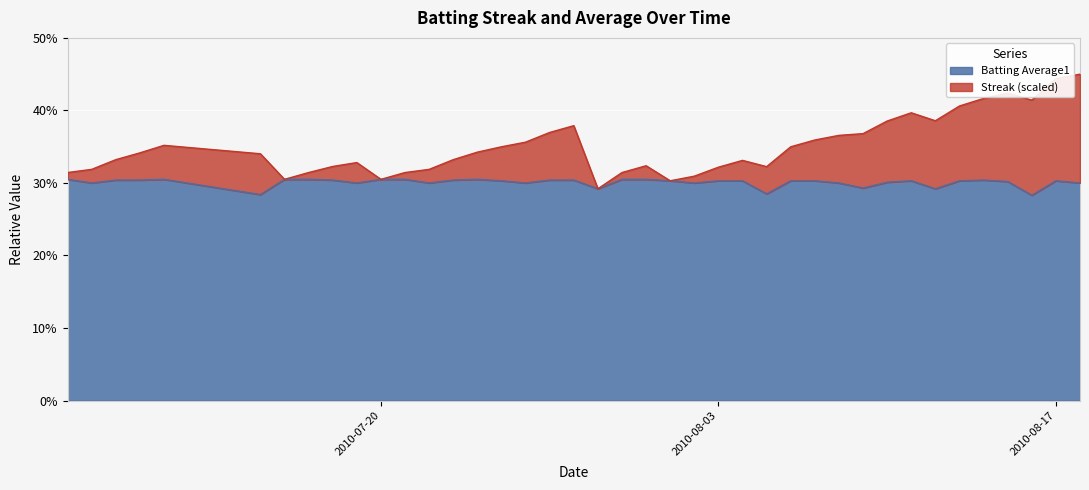

What is the value of the Batting Average1 point at the 33rd from the left?

0.3